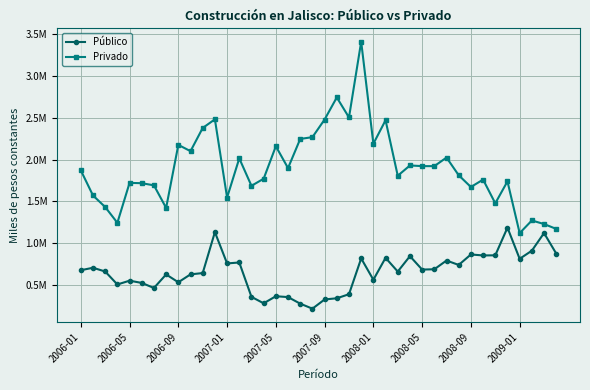

Does the chart have visible grid lines?

Yes